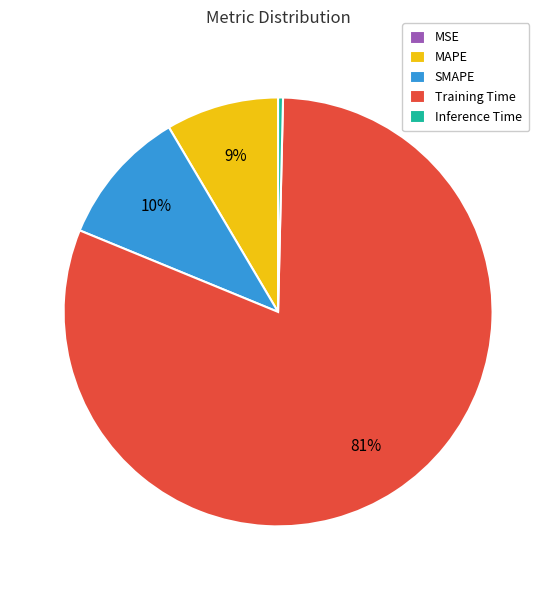

To the nearest percent, what portion does MAPE represent?

9%